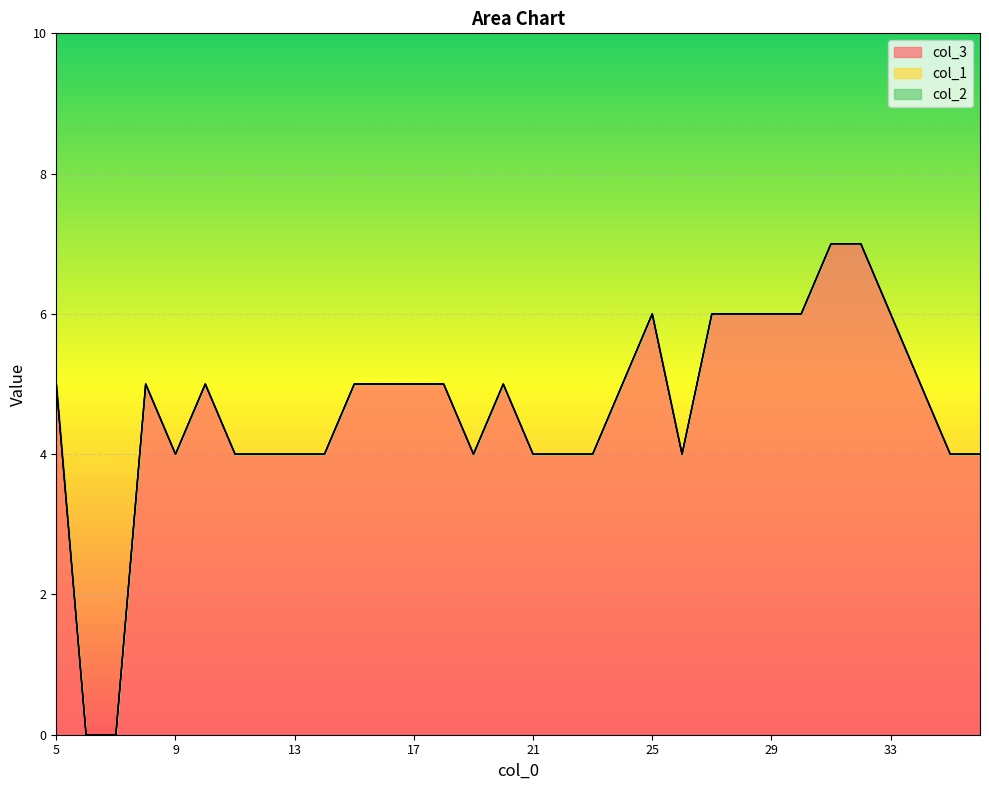

Between 8 and 30, which is larger?

30